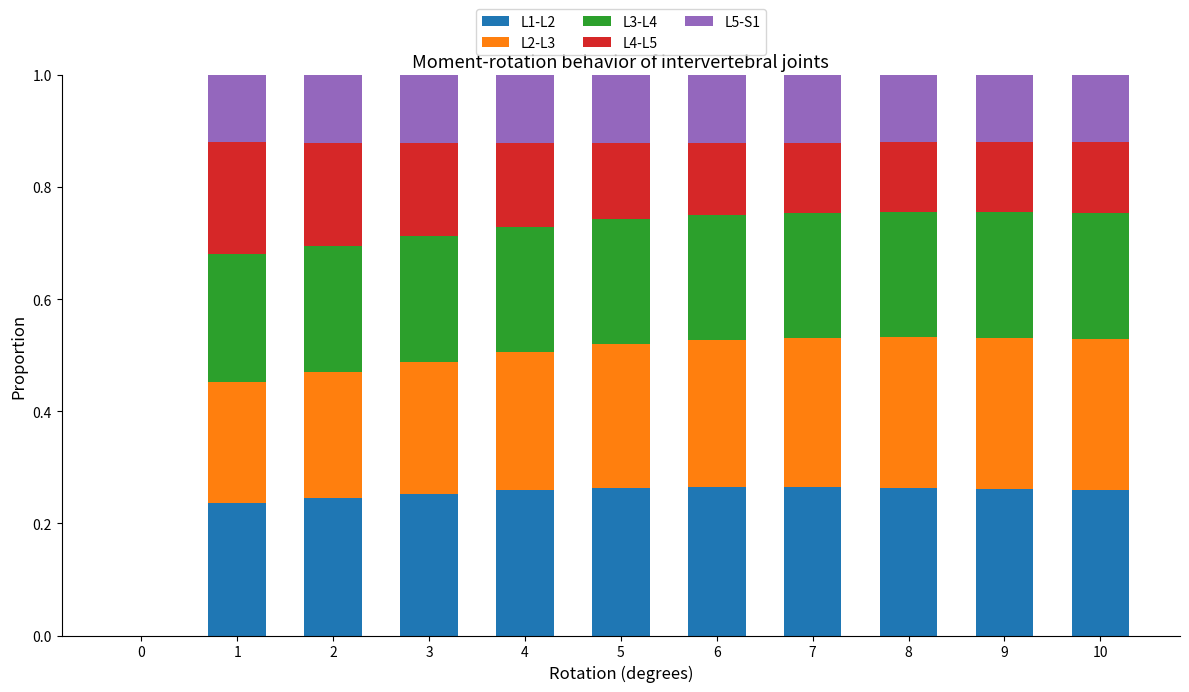

The L1-L2 series shows 0.4 at 10. True or false?

False